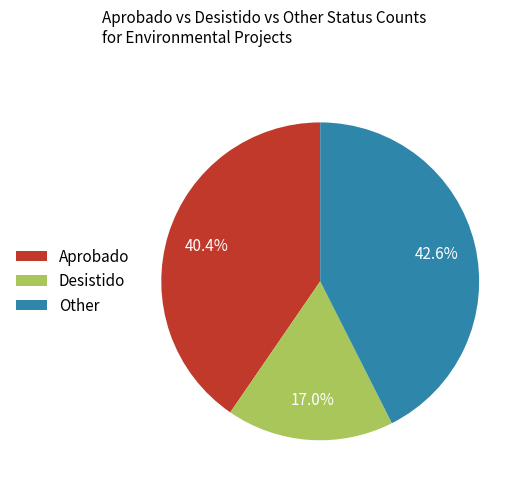

How much of the chart is everything except Aprobado?

59.6%